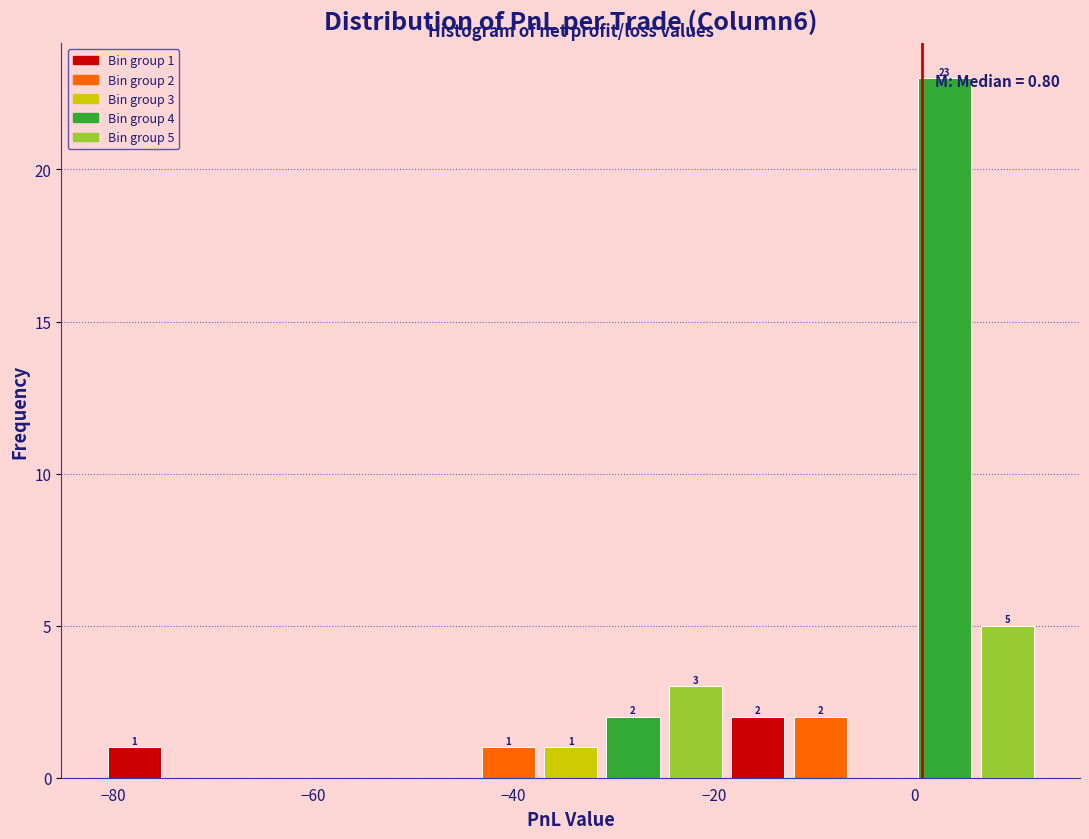

Read against the x-axis, roughly where is the centre of the tallest bar?

4